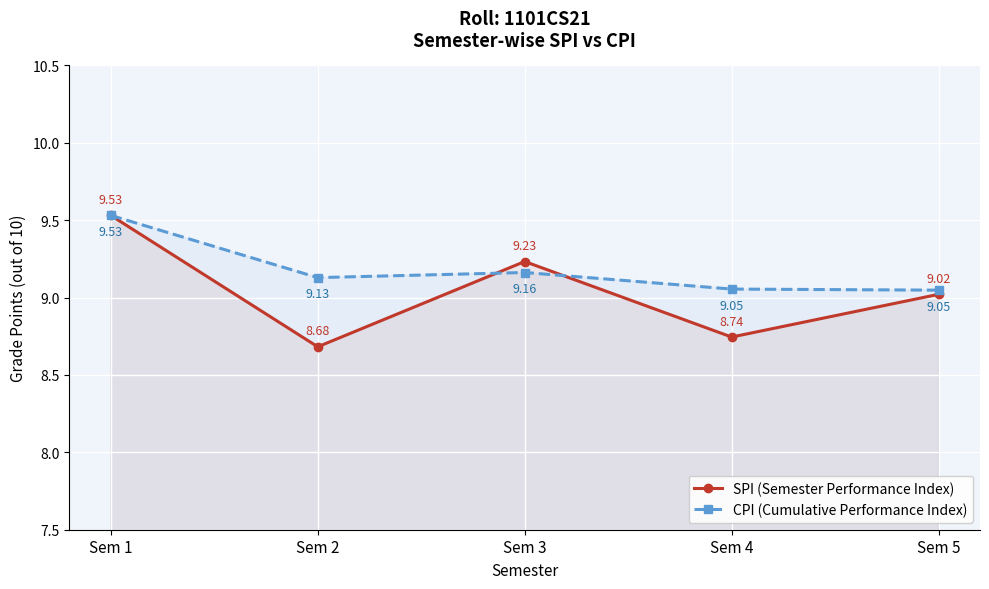

Reading left to right, list all the values displayed in this chart.

SPI (Semester Performance Index): Sem 1=9.5	Sem 2=8.7	Sem 3=9.2	Sem 4=8.7	Sem 5=9.0
CPI (Cumulative Performance Index): Sem 1=9.5	Sem 2=9.1	Sem 3=9.2	Sem 4=9.1	Sem 5=9.0